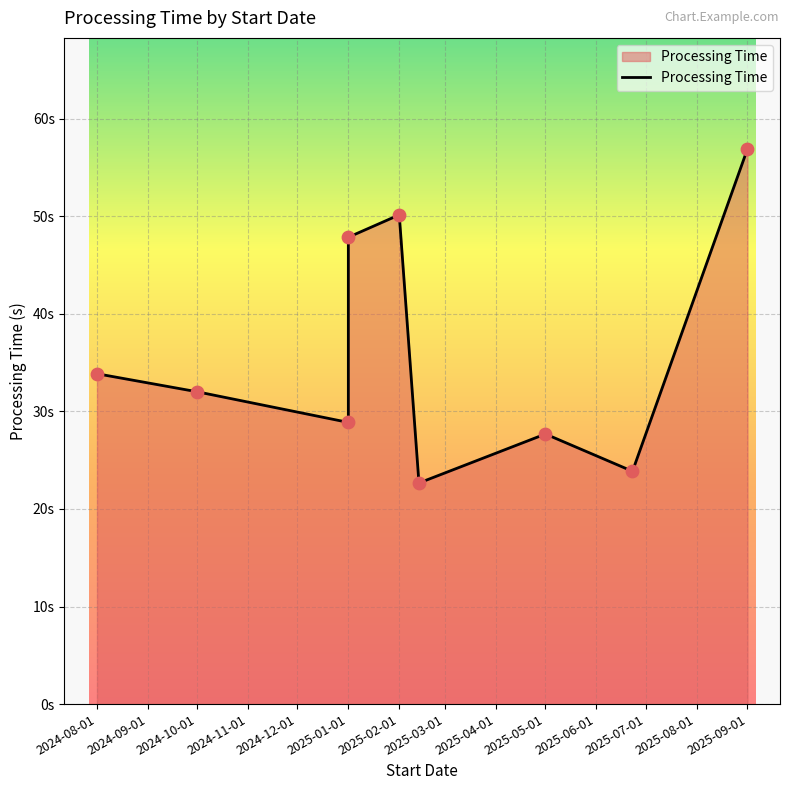

Between 2024-10-01 and 2025-01-01, which is larger?

2024-10-01